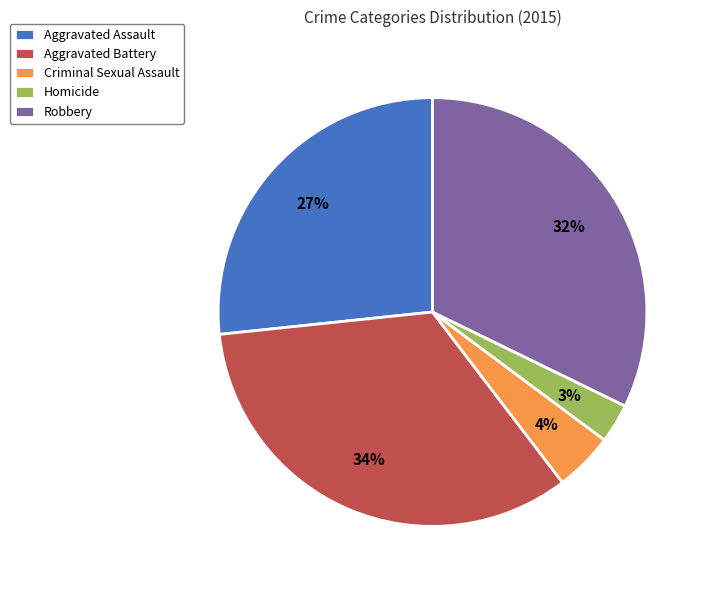

To the nearest percent, what percentage of the pie is Robbery?

32%